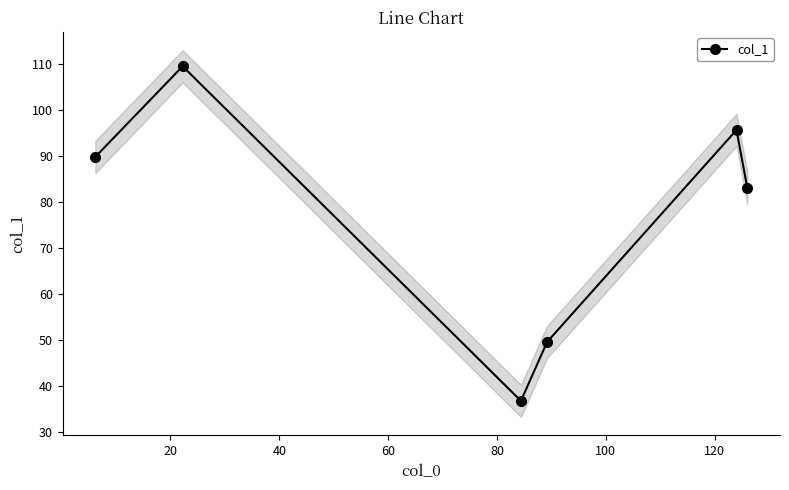

What is the difference between the second highest and second lowest values?

46.1